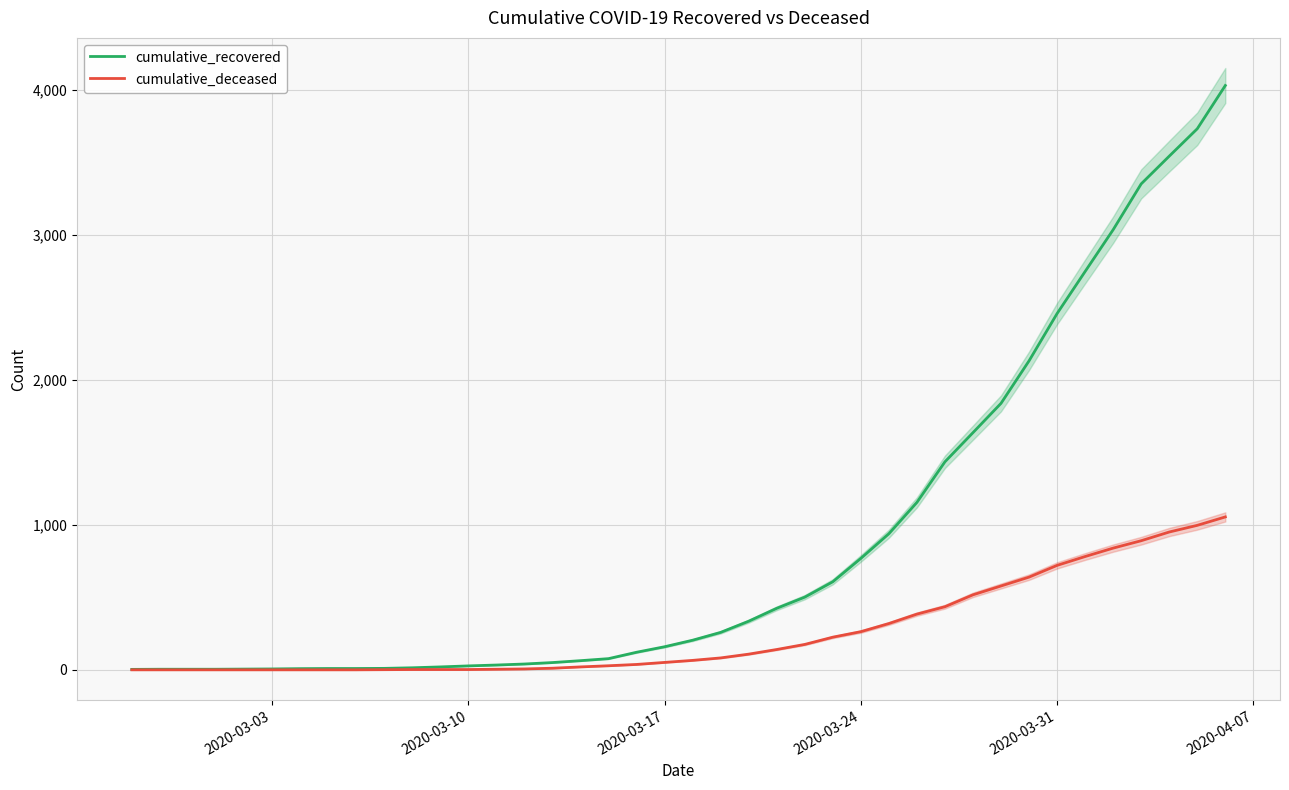

What is the maximum value for cumulative_recovered?

4028